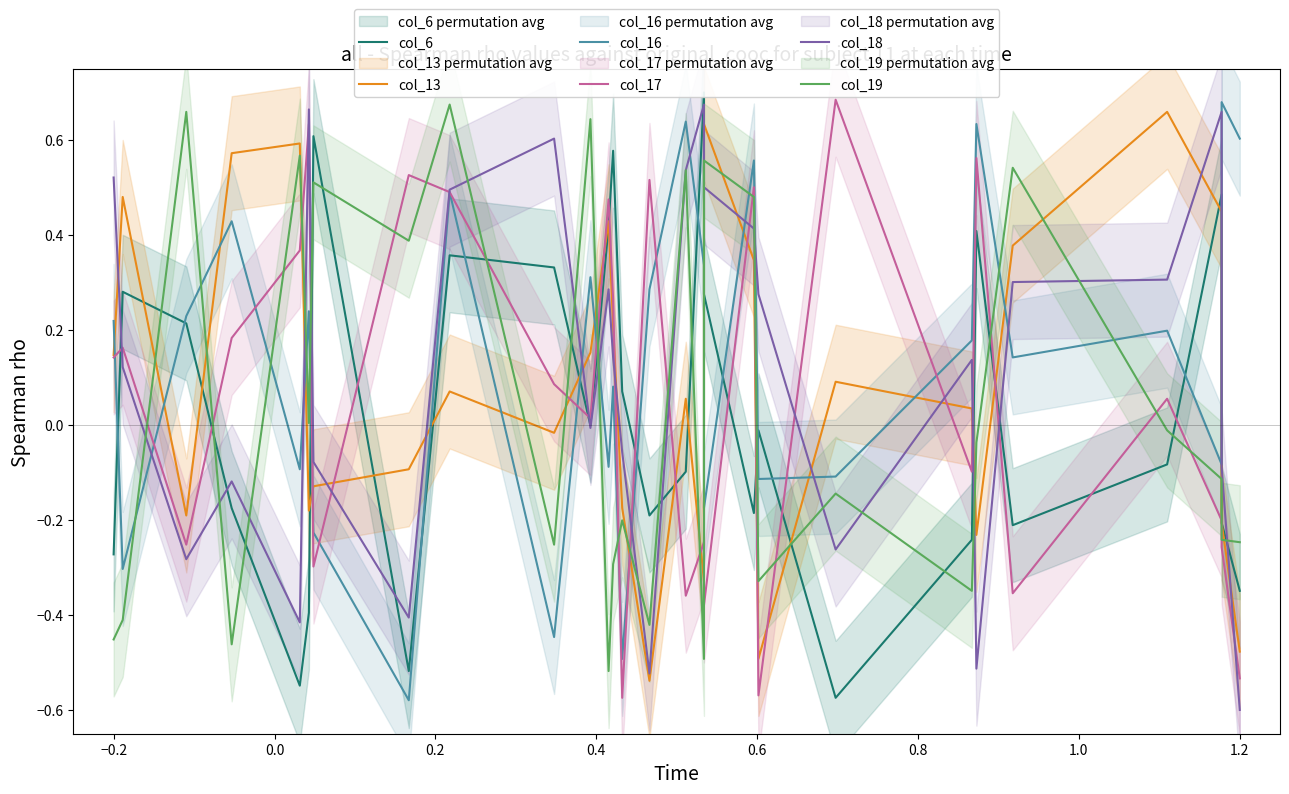

True or false: col_16 has more than 2 points higher than both neighbors.

True